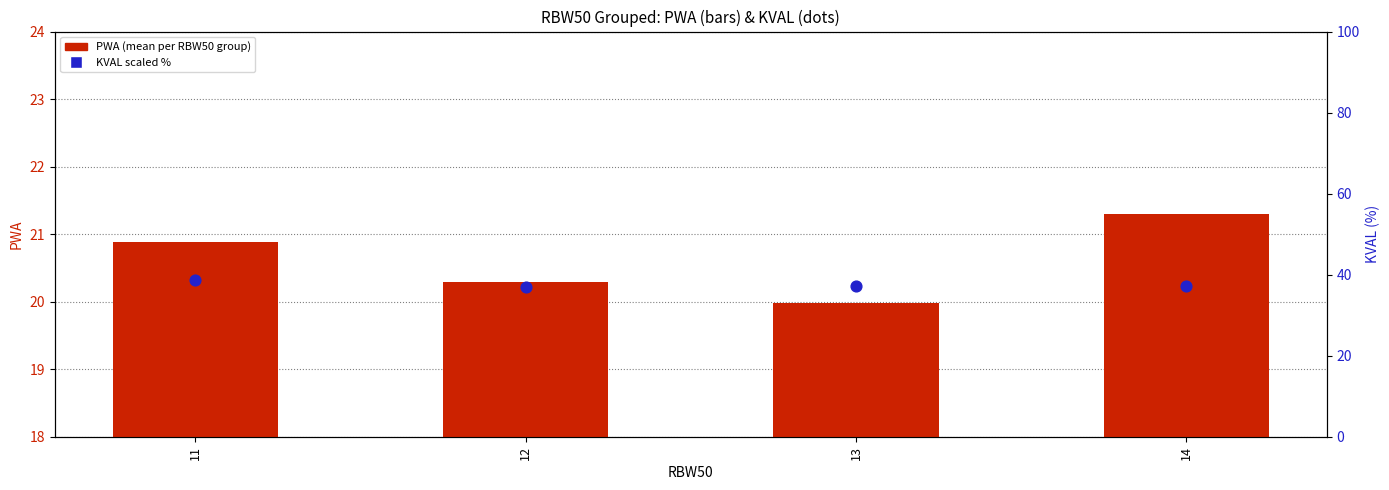

What is the total value across all series at 11?

59.5